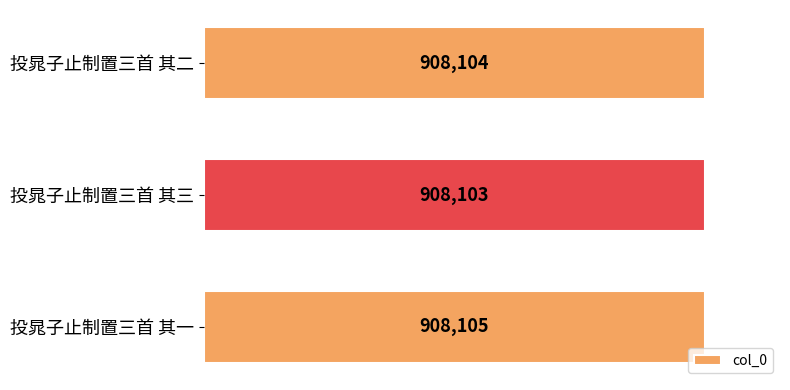

Rank the categories by value from lowest to highest.

投晁子止制置三首 其三, 投晁子止制置三首 其二, 投晁子止制置三首 其一